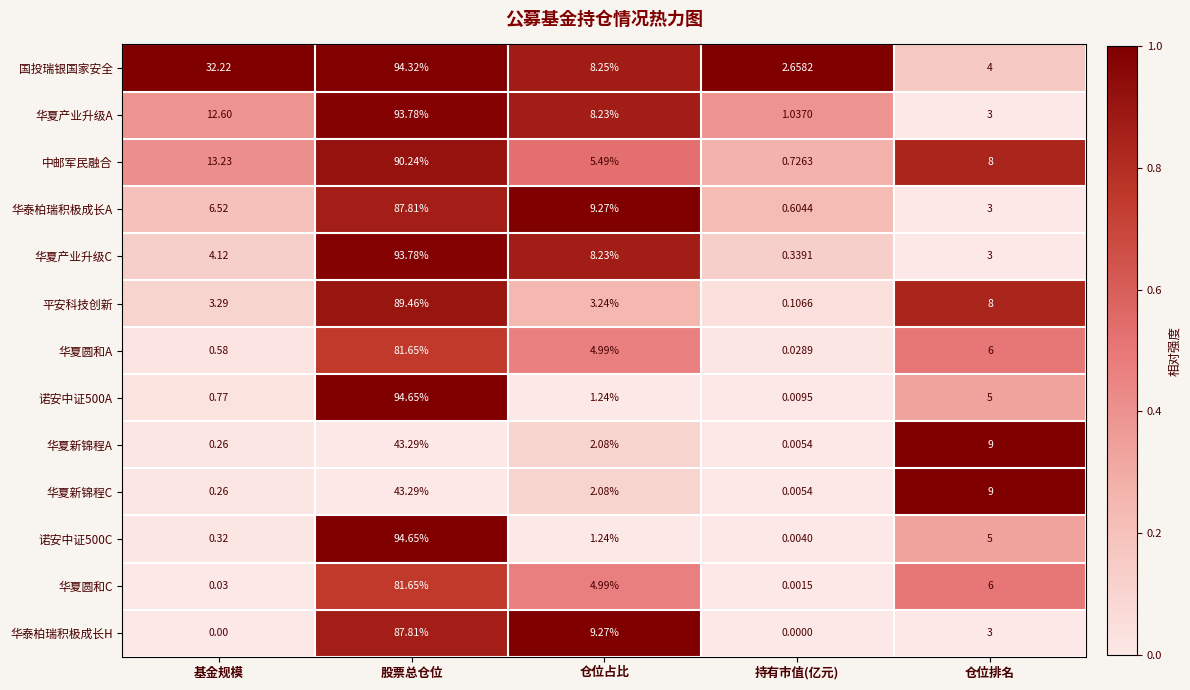

Which series has the widest spread of values?

诺安中证500C